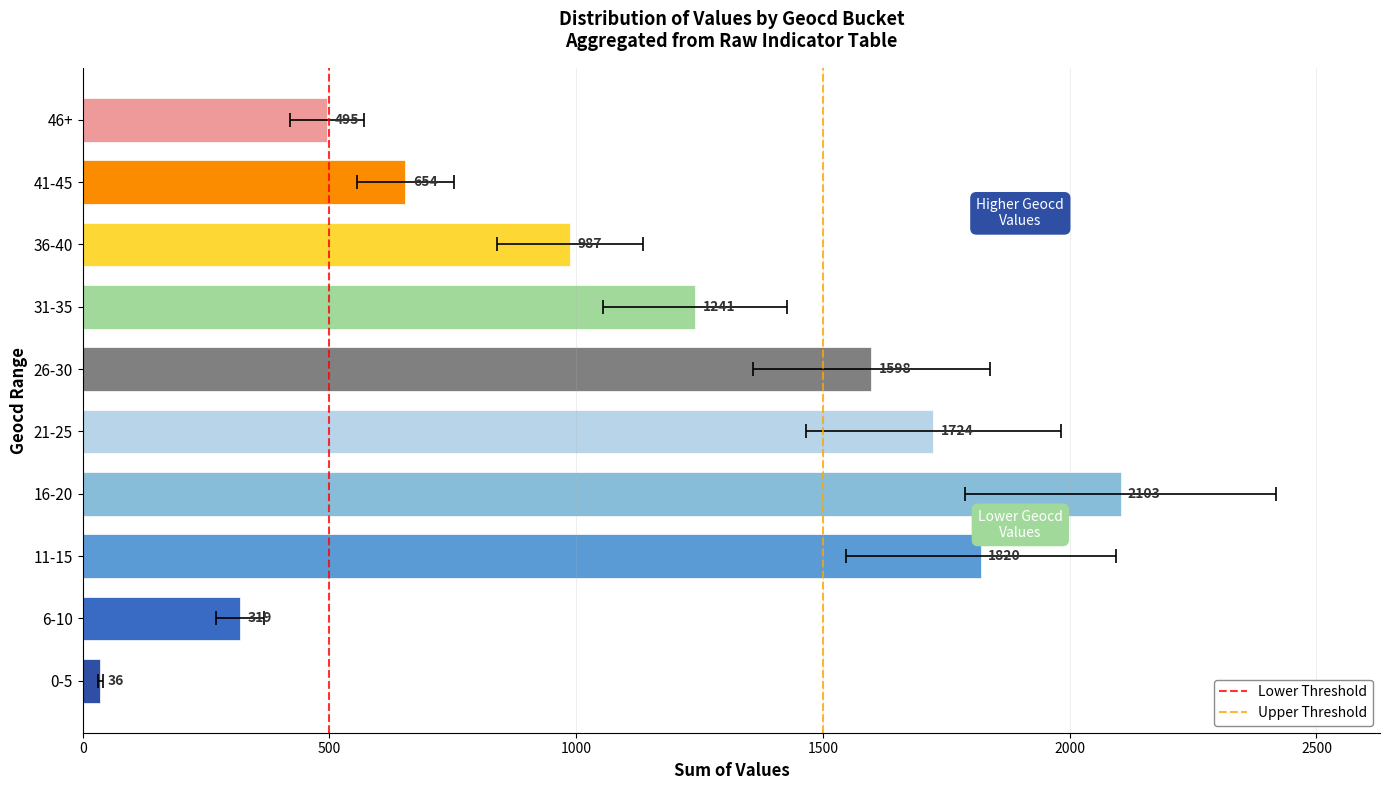

The value of Upper Threshold at 1500 is 2. True or false?

False